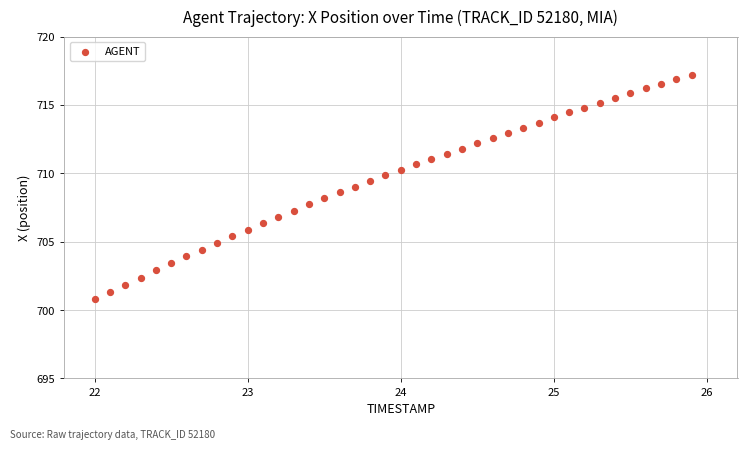

What is the range of Y values (max minus min)?

16.4